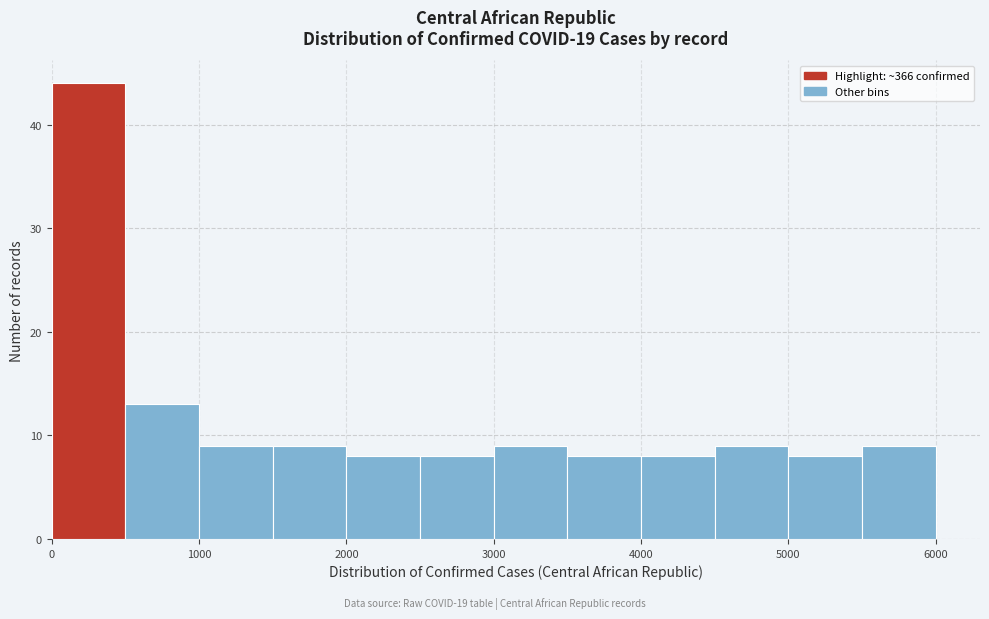

Reading left to right, list every bar in this chart as the range it spans on the x-axis followed by its height. The values are not printed on the chart, so give them approximately, as read against the axis.

0 to 500: 44
500 to 1000: 13
1000 to 1500: 9
1500 to 2000: 9
2000 to 2500: 8
2500 to 3000: 8
3000 to 3500: 9
3500 to 4000: 8
4000 to 4500: 8
4500 to 5000: 9
5000 to 5500: 8
5500 to 6000: 9